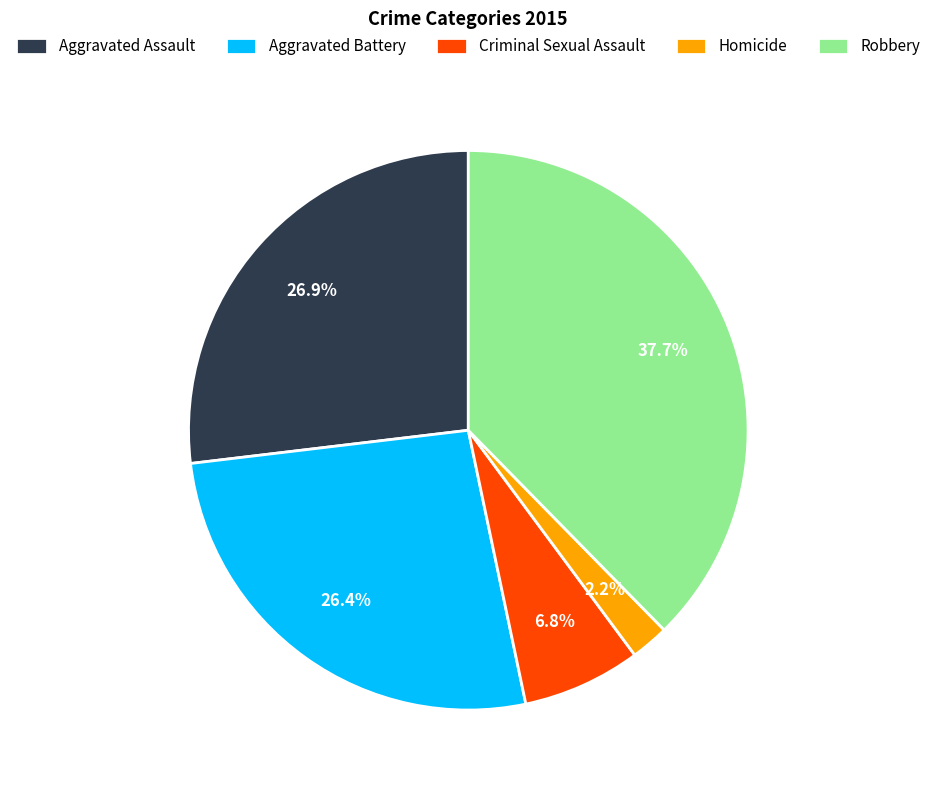

Combined, do Homicide and Robbery account for over 50%?

No